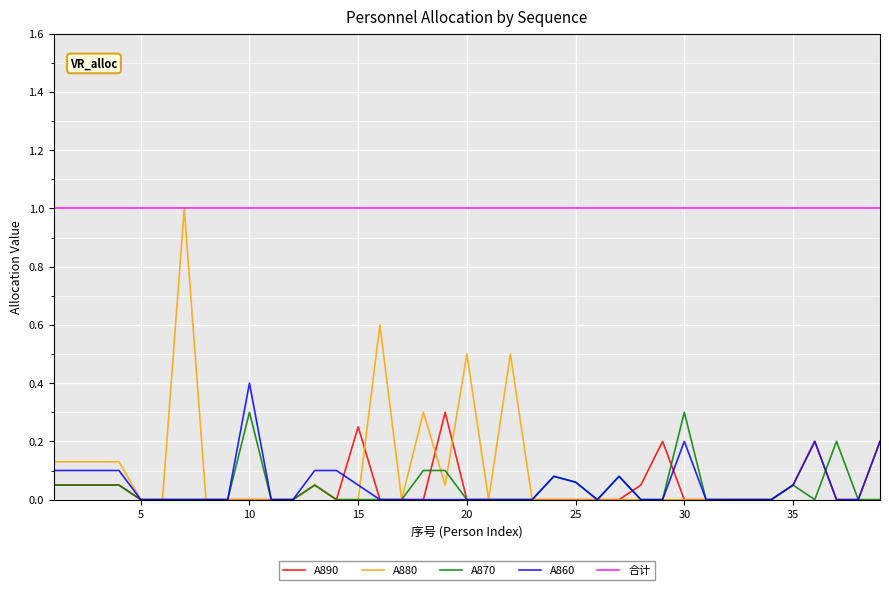

True or false: 合计 and A870 intersect in this chart.

False